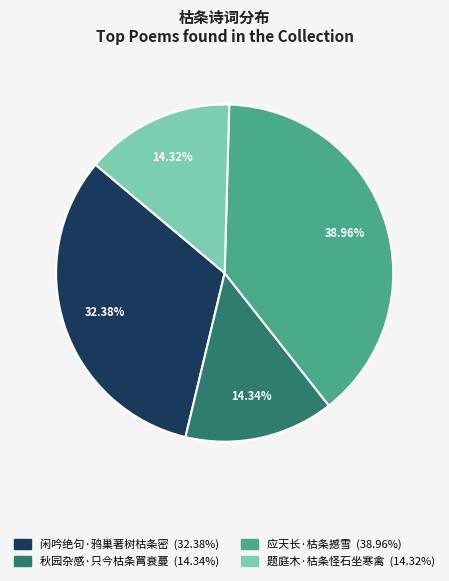

To the nearest percent, what portion does 秋园杂感·只今枯条罥衰蔓 represent?

14%